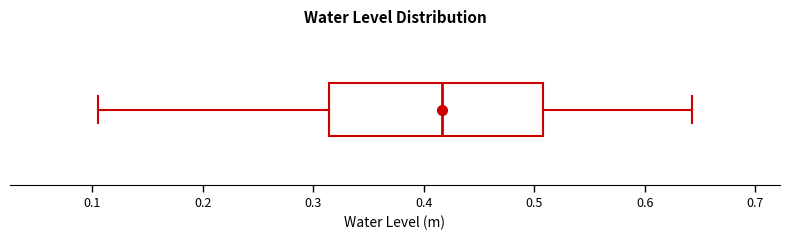

Read this box plot against the x-axis: the position of the median line, the range covered by the box, and the ends of both whiskers. The values are not printed on the chart, so give them approximately, as read against the axis.

median 0.42, box 0.31 to 0.51, whiskers 0.11 to 0.64